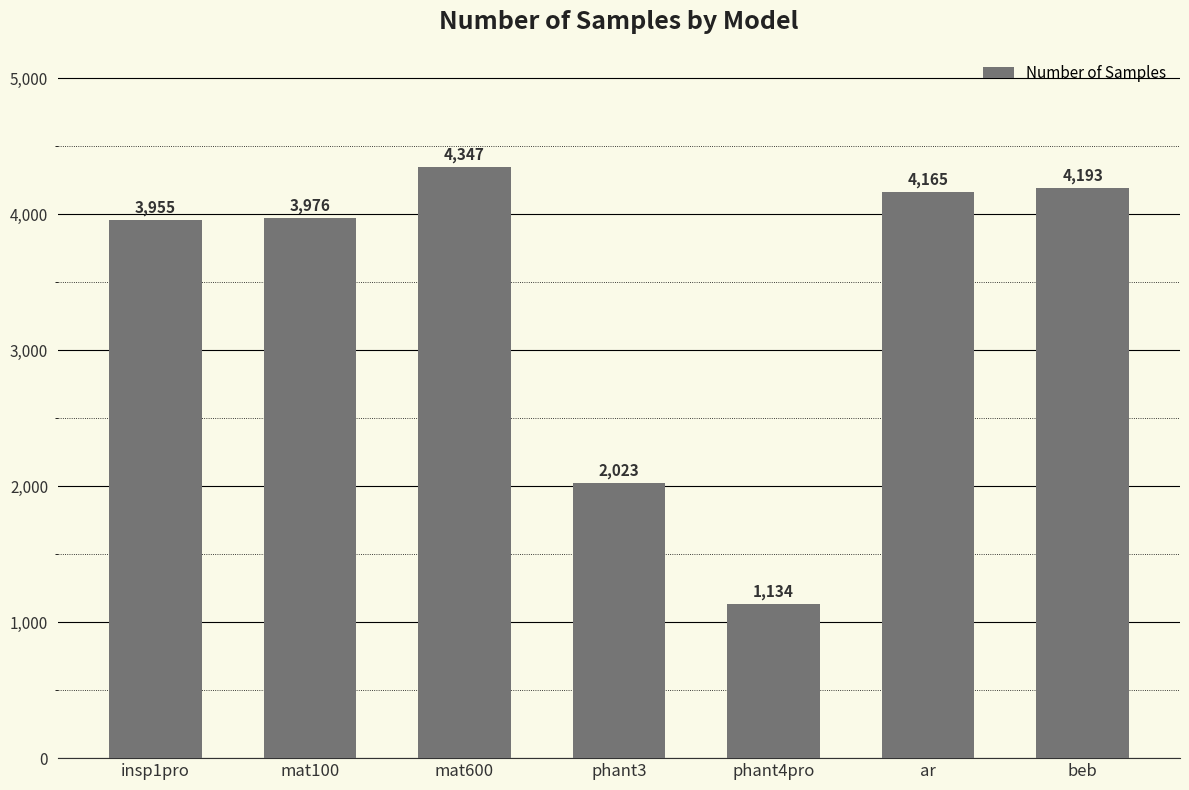

Which category has the lowest value across all series?

phant4pro